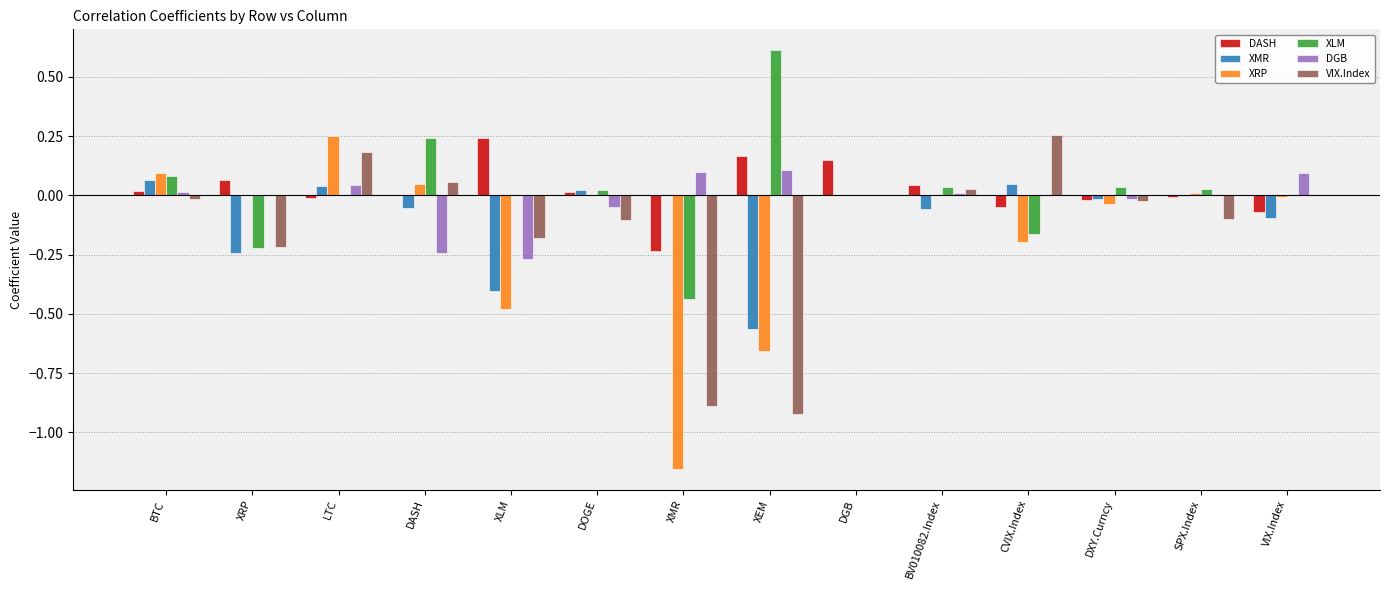

Are the bars grouped side by side (vs. stacked)?

Yes